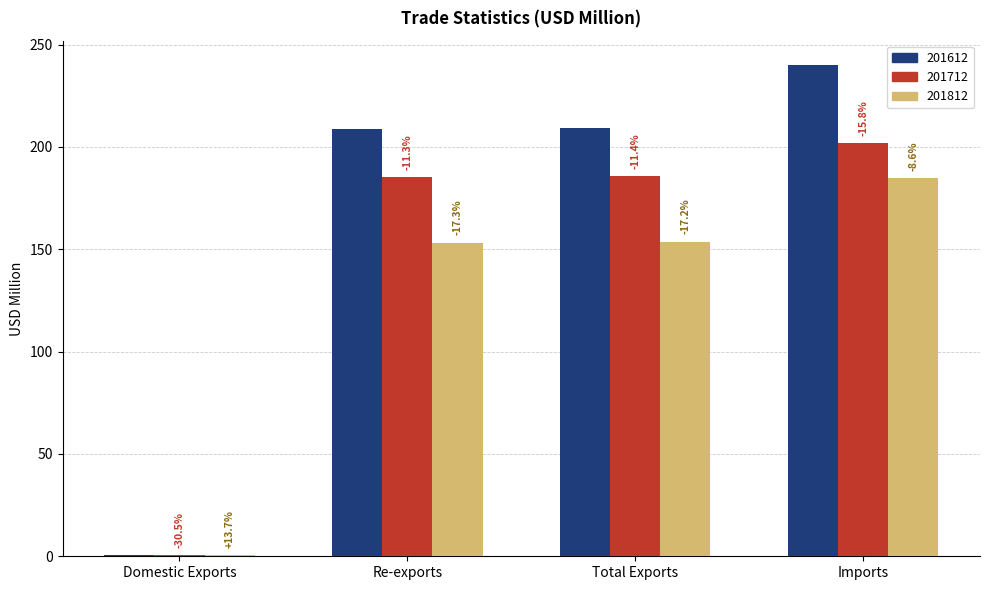

What is the sum of the 201812 values at Domestic Exports and Imports?

185.1